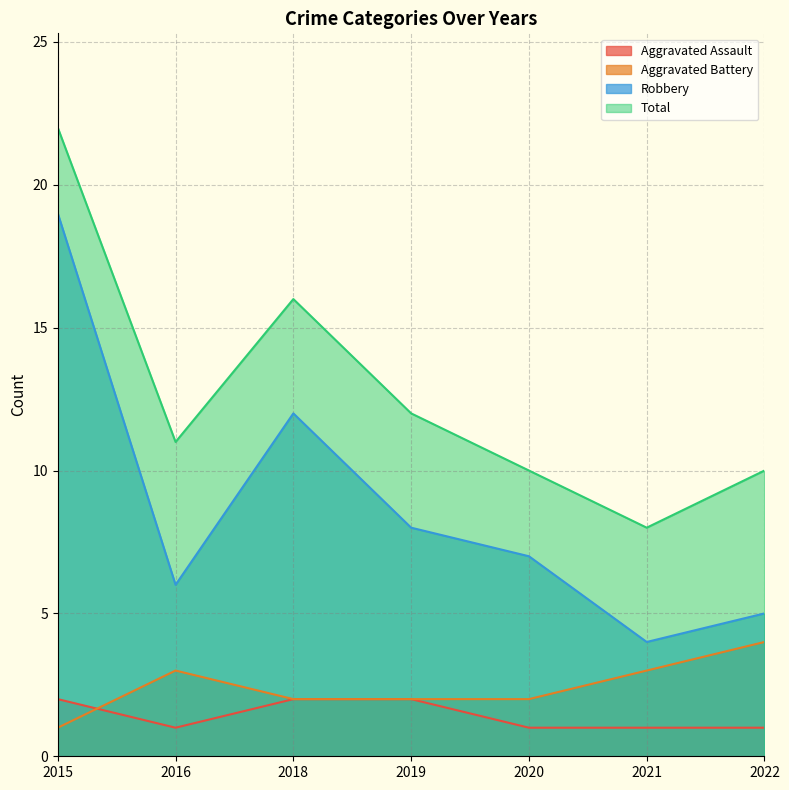

Count the number of categories in the chart.

7